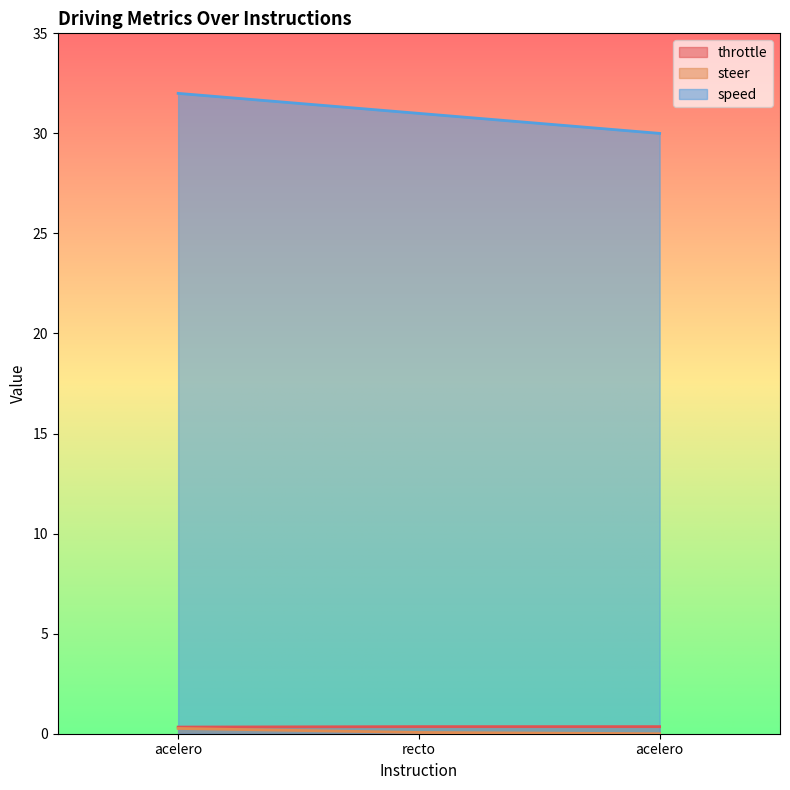

Reading left to right, extract all data points from this chart.

throttle: acelero=0.3	recto=0.4	acelero=0.4
steer: acelero=0.3	recto=0.1	acelero=0.0
speed: acelero=32.0	recto=31.0	acelero=30.0